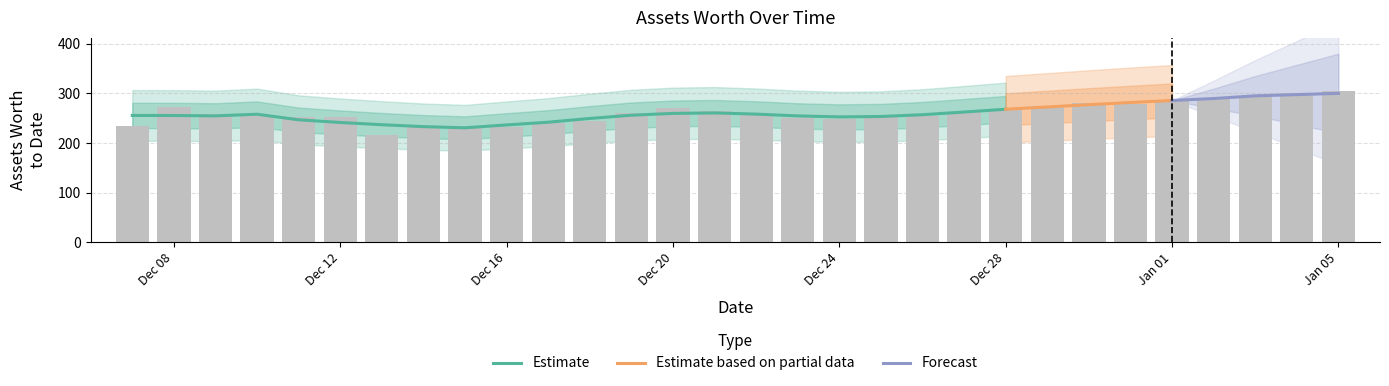

Which category has the highest value across all series?

Jan 05